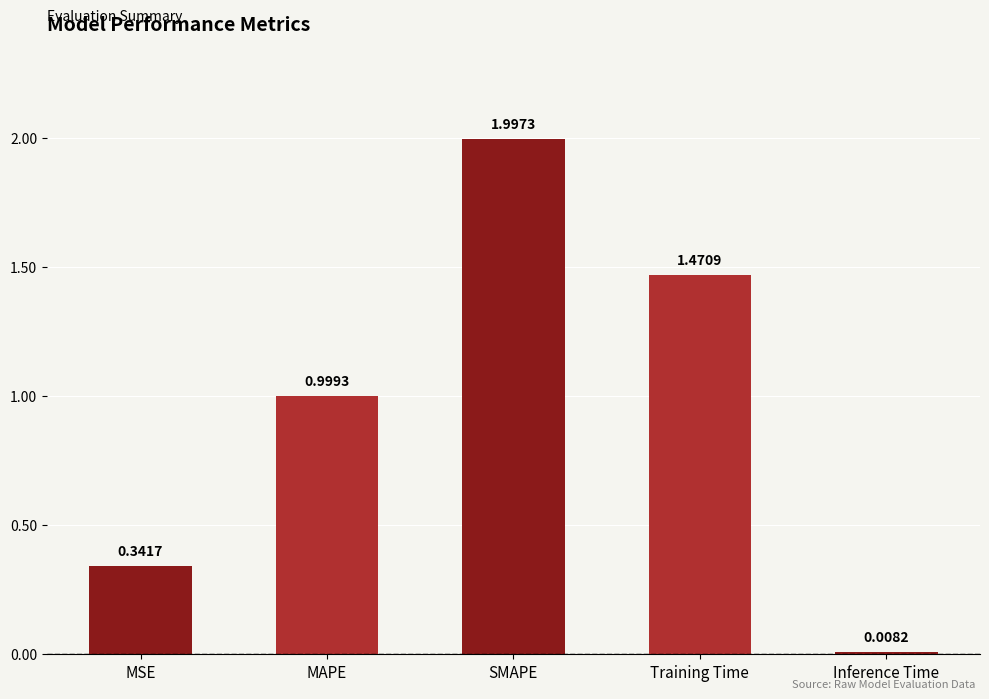

What is the sum of the values at SMAPE and Training Time?

3.5